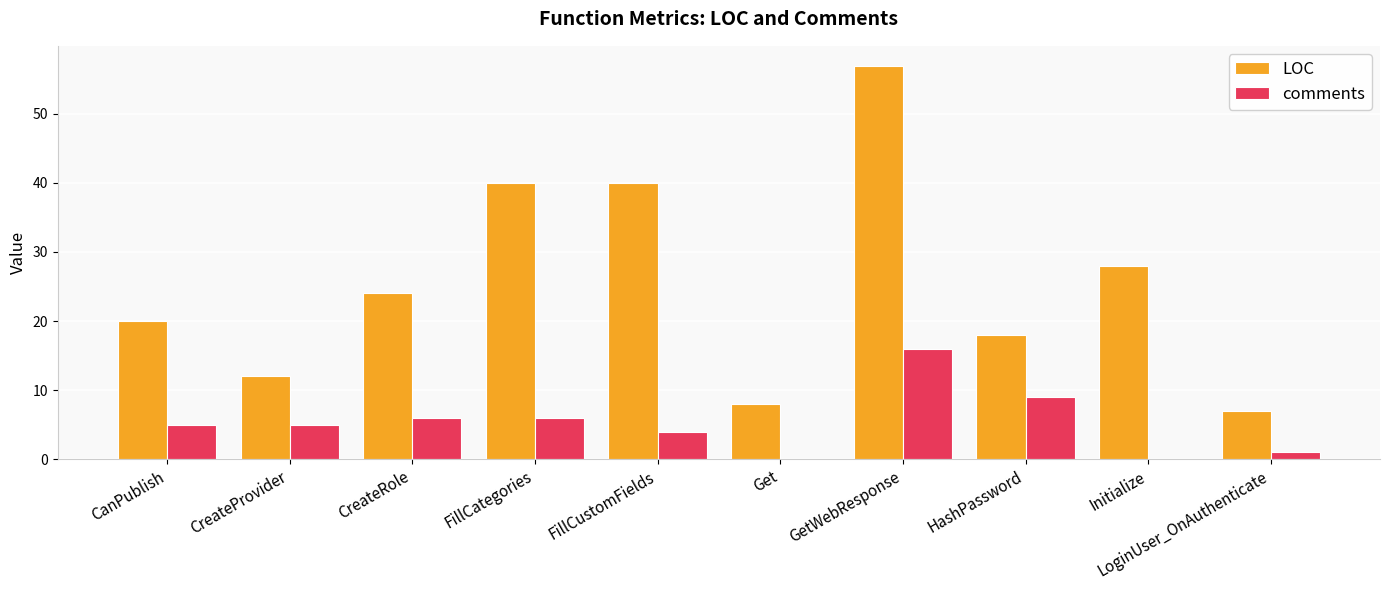

Is it true that comments equals 3 at CanPublish?

False